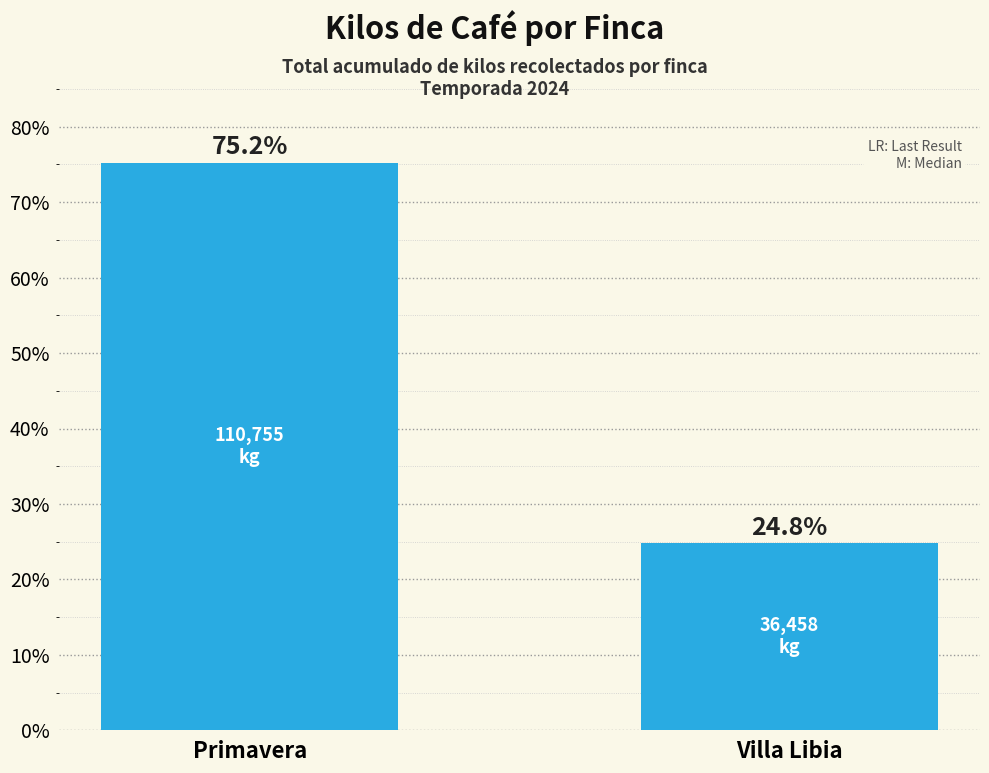

How many bars are there in total?

2